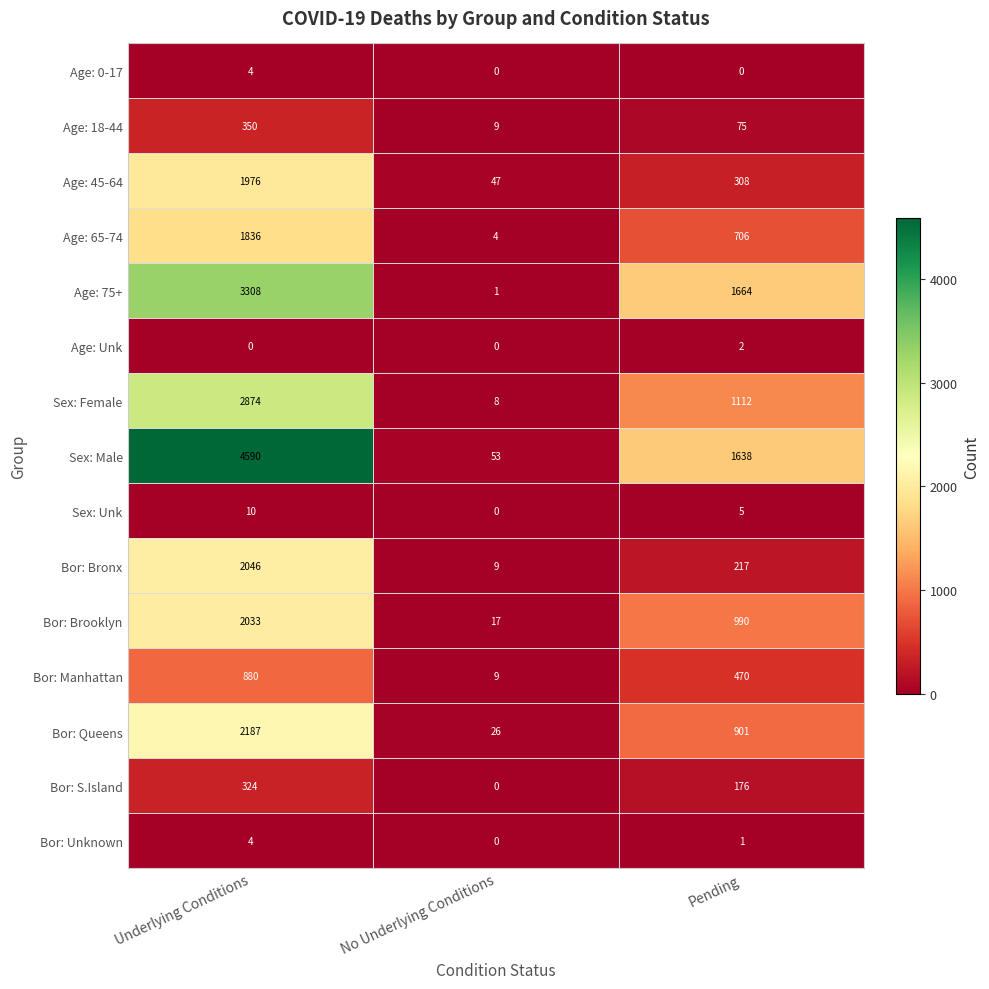

What is the sum of the Sex: Unk values at Underlying Conditions and No Underlying Conditions?

10